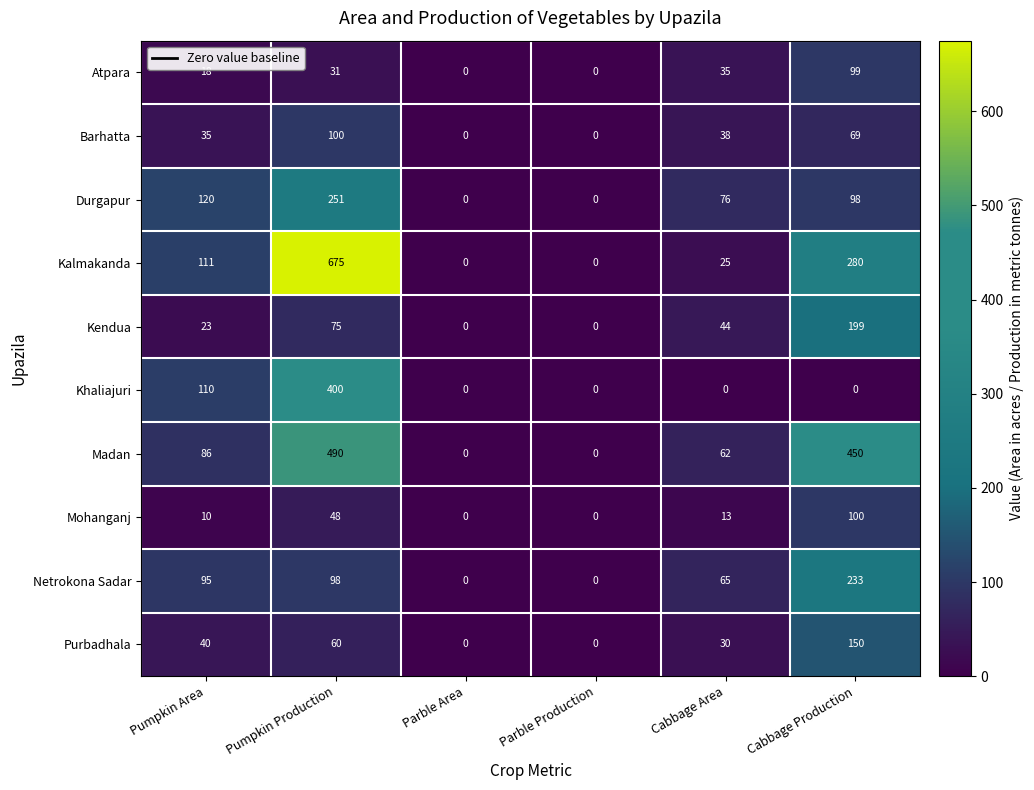

At which category does the chart reach its peak across all series?

Pumpkin Production